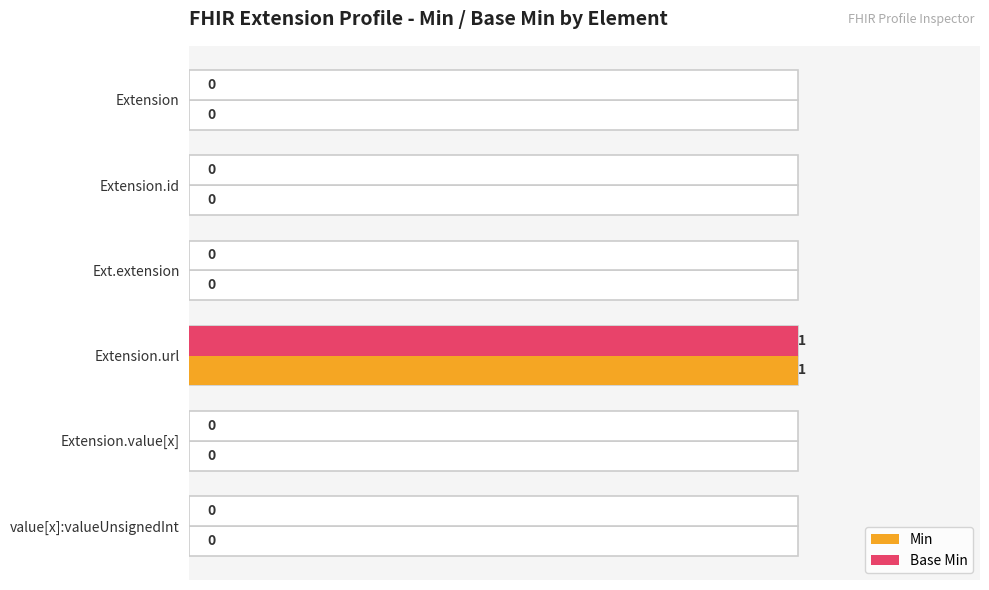

Is the value of Base Min at Extension.url greater than the value of Min at Extension.id?

Yes